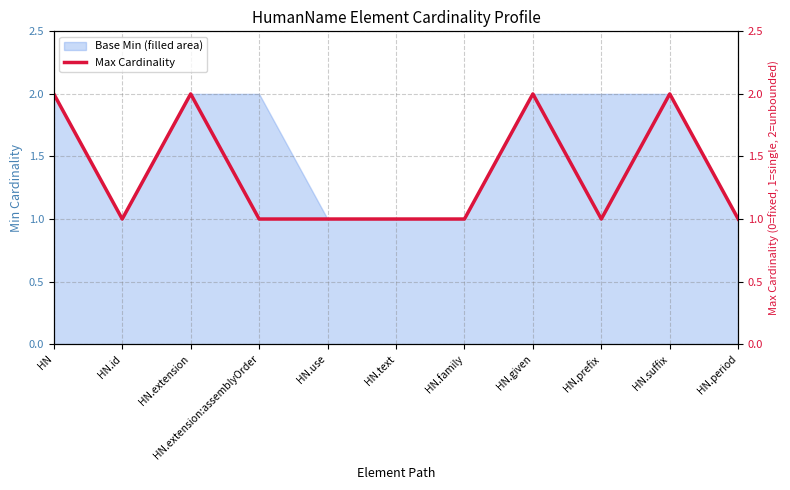

Rank the categories by value from lowest to highest.

HN.id, HN.extension:assemblyOrder, HN.use, HN.text, HN.family, HN.prefix, HN.period, HN, HN.extension, HN.given, HN.suffix